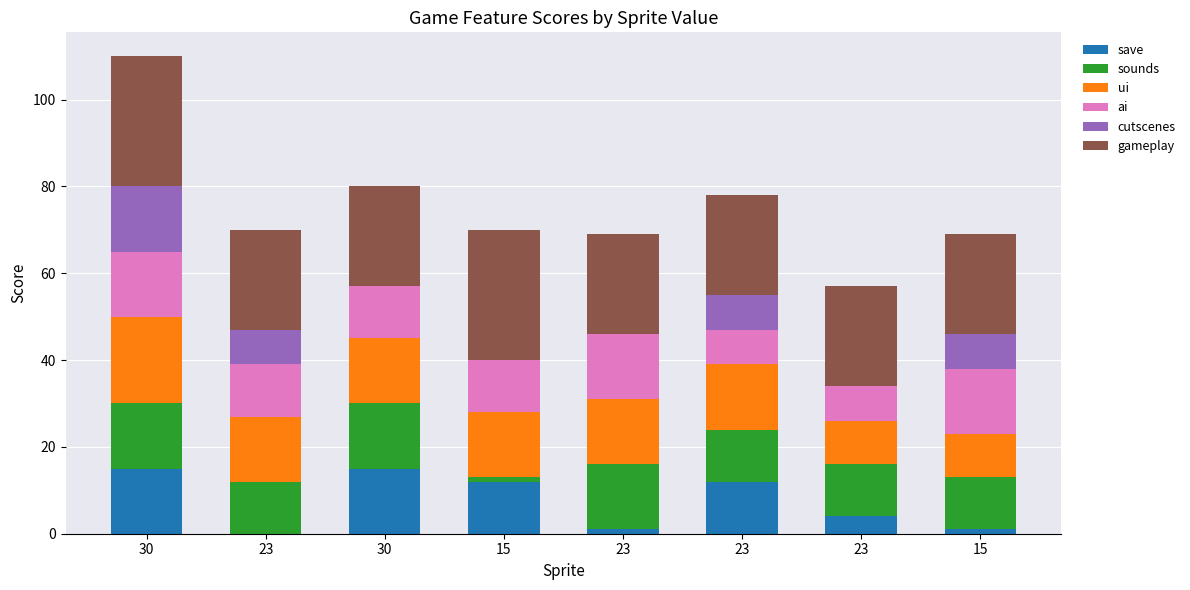

Is it true that save equals 18 at 15?

False